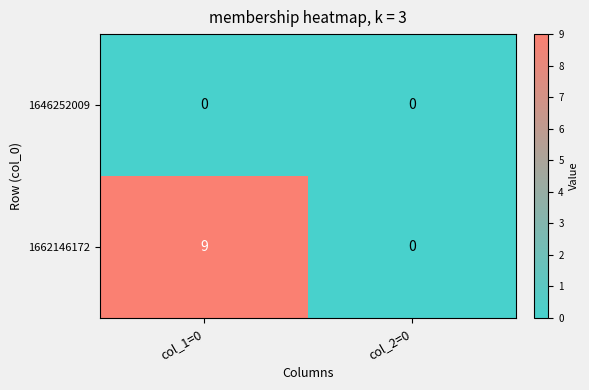

Reading left to right, transcribe all the data shown in this chart.

1646252009: col_1=0=0	col_2=0=0
1662146172: col_1=0=9	col_2=0=0